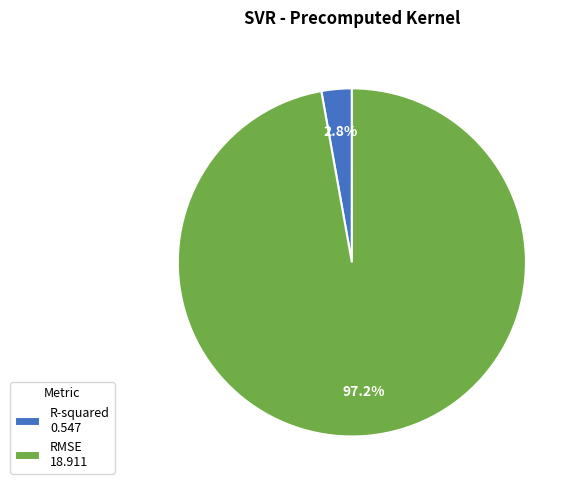

True or false: R-squared accounts for 10% of the total.

False